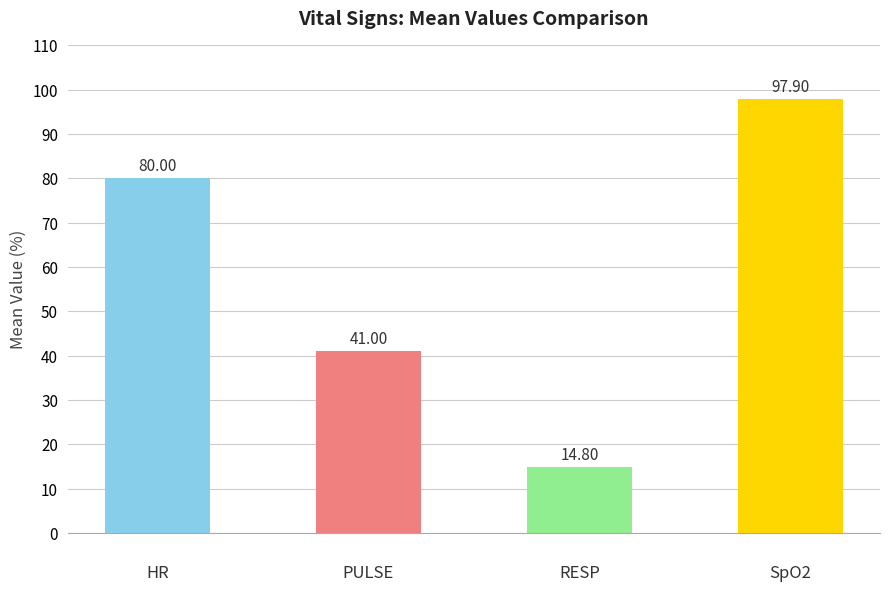

What is the sum of all values?

233.7